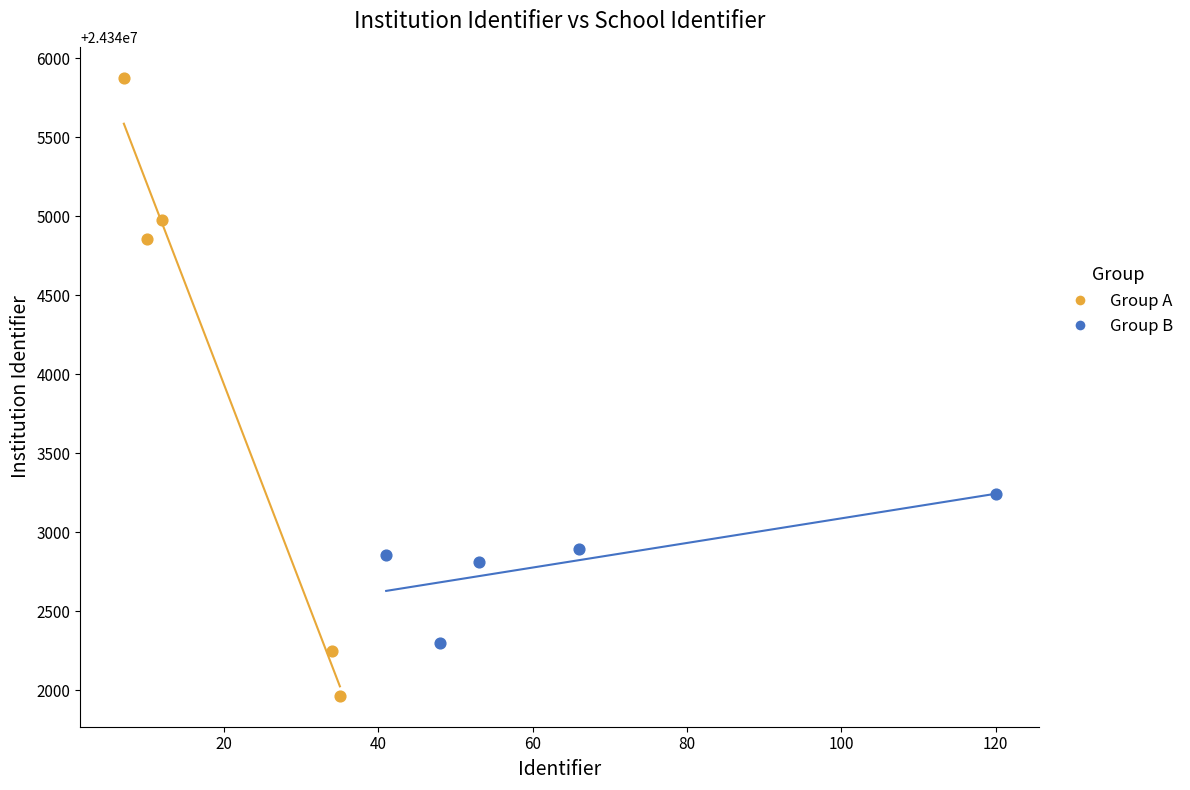

Which series reaches the maximum Y coordinate?

Group A